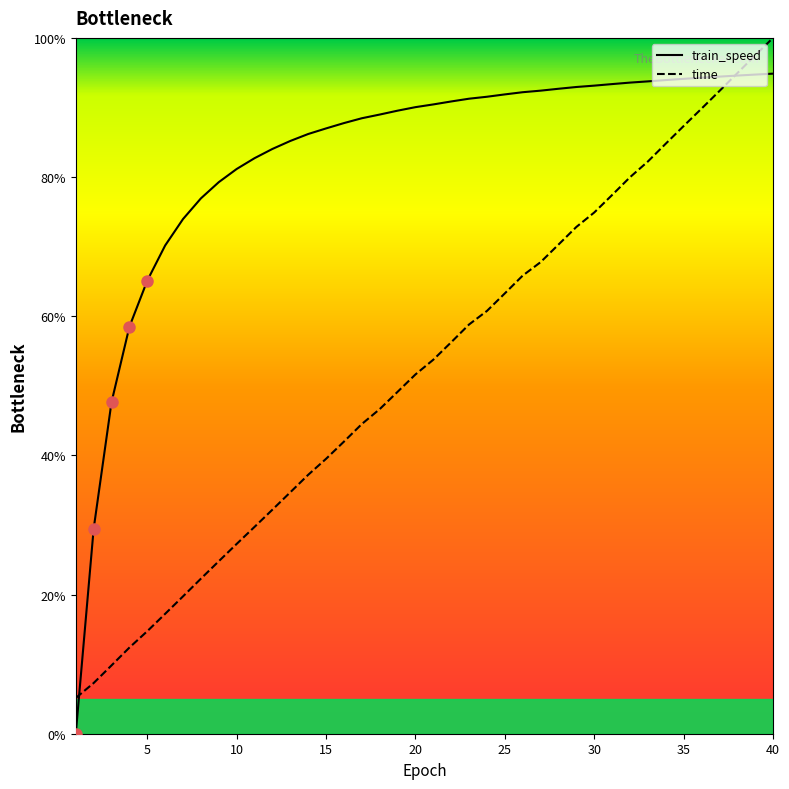

How many times do time and train_speed cross each other?

2